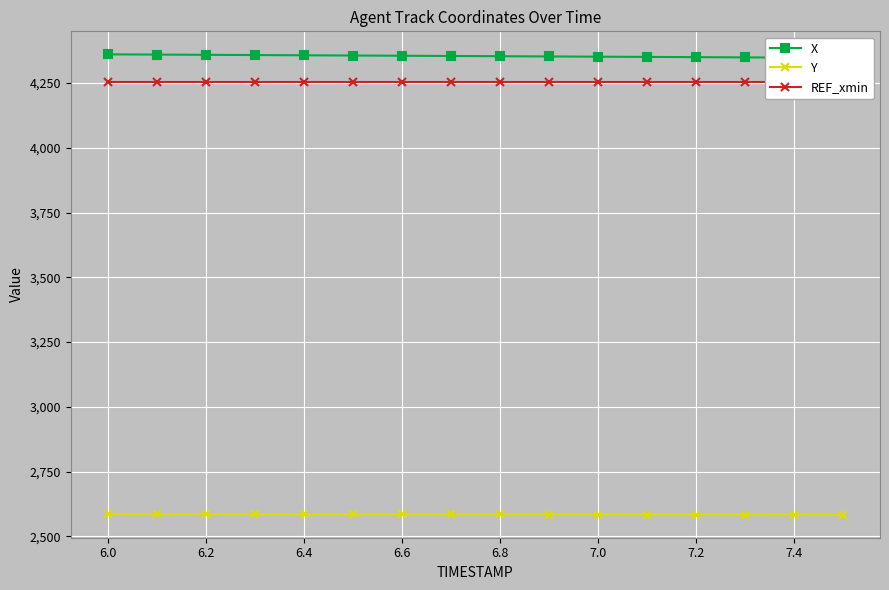

Which series has the largest total across all categories?

X